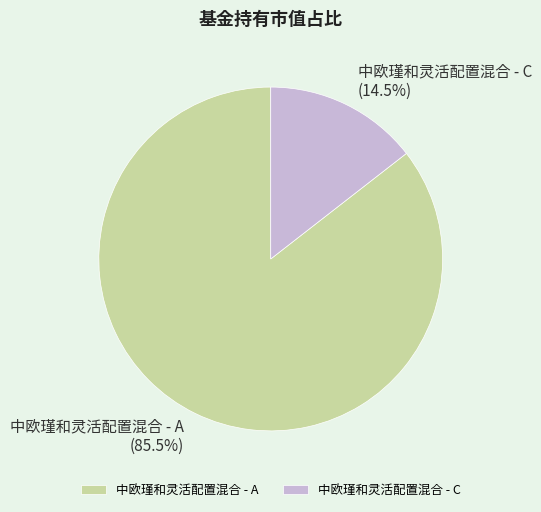

To the nearest percent, what is the difference between the 中欧瑾和灵活配置混合 - A and 中欧瑾和灵活配置混合 - C slice percentages?

71%